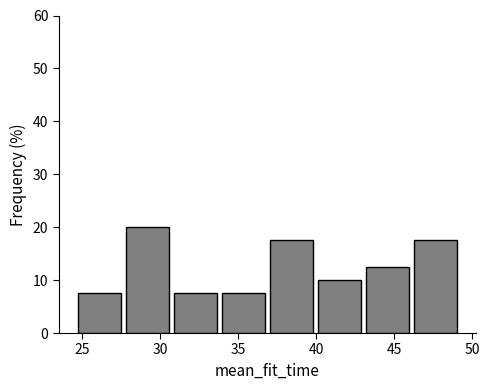

What is the height of the bar covering 40.0 to 43.0 on the x-axis? Neither the bar edges nor the heights are printed on the chart, so give them approximately, as read against the axes.

10